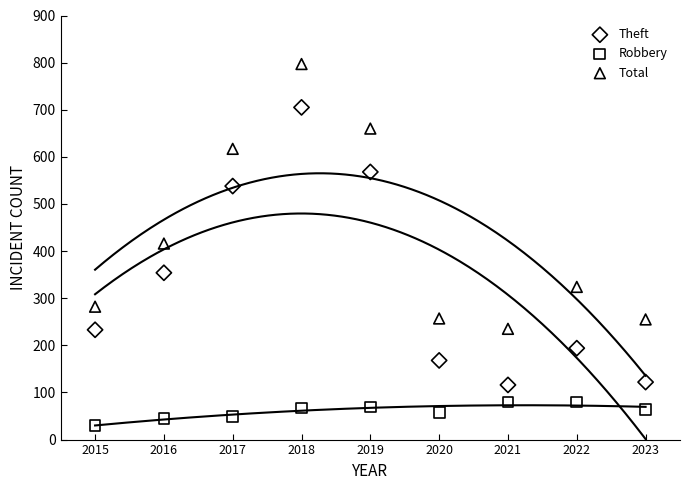

Which series has the widest spread of Y values?

Theft